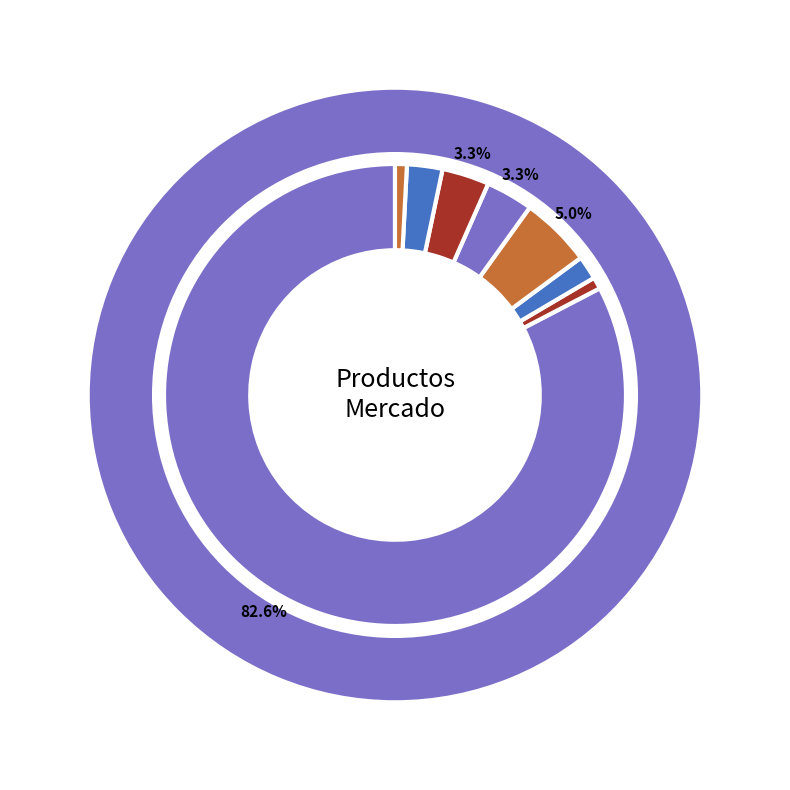

To the nearest percent, what is the average slice percentage?

12%